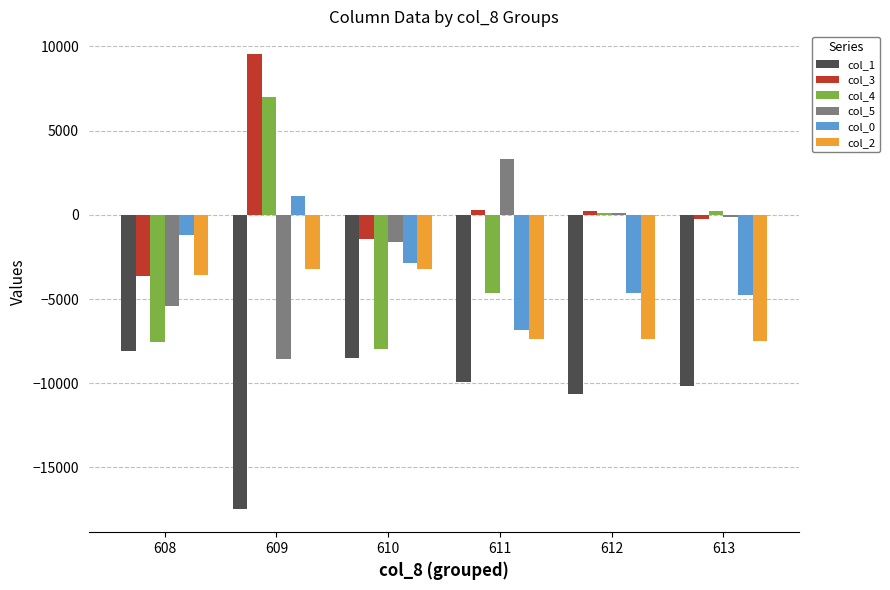

True or false: col_1 has a value of -8096.0 at 608.

True